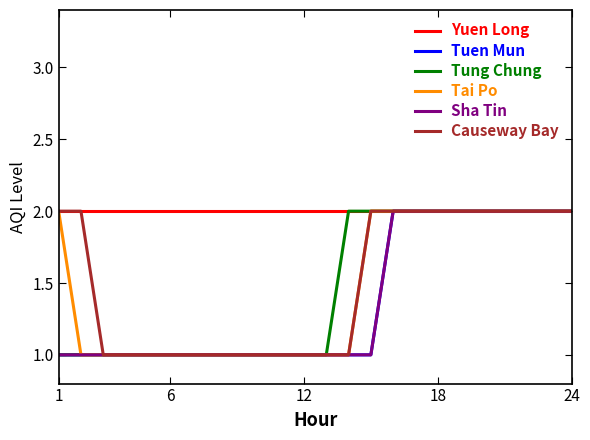

Where is Sha Tin nearest to the value 1?

1